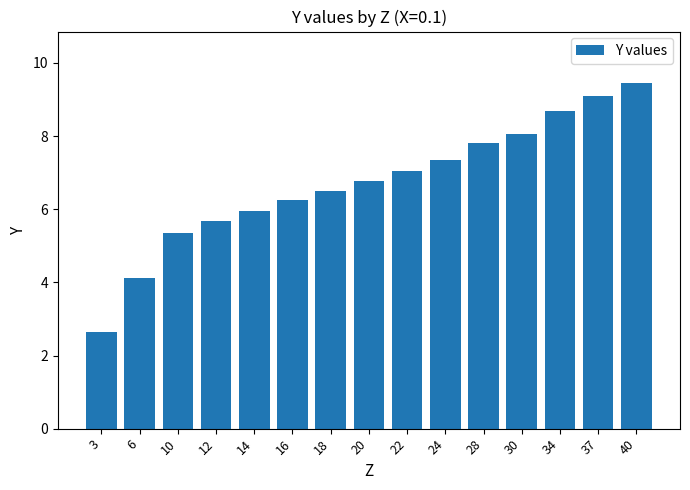

Rank the categories by value from lowest to highest.

3, 6, 10, 12, 14, 16, 18, 20, 22, 24, 28, 30, 34, 37, 40